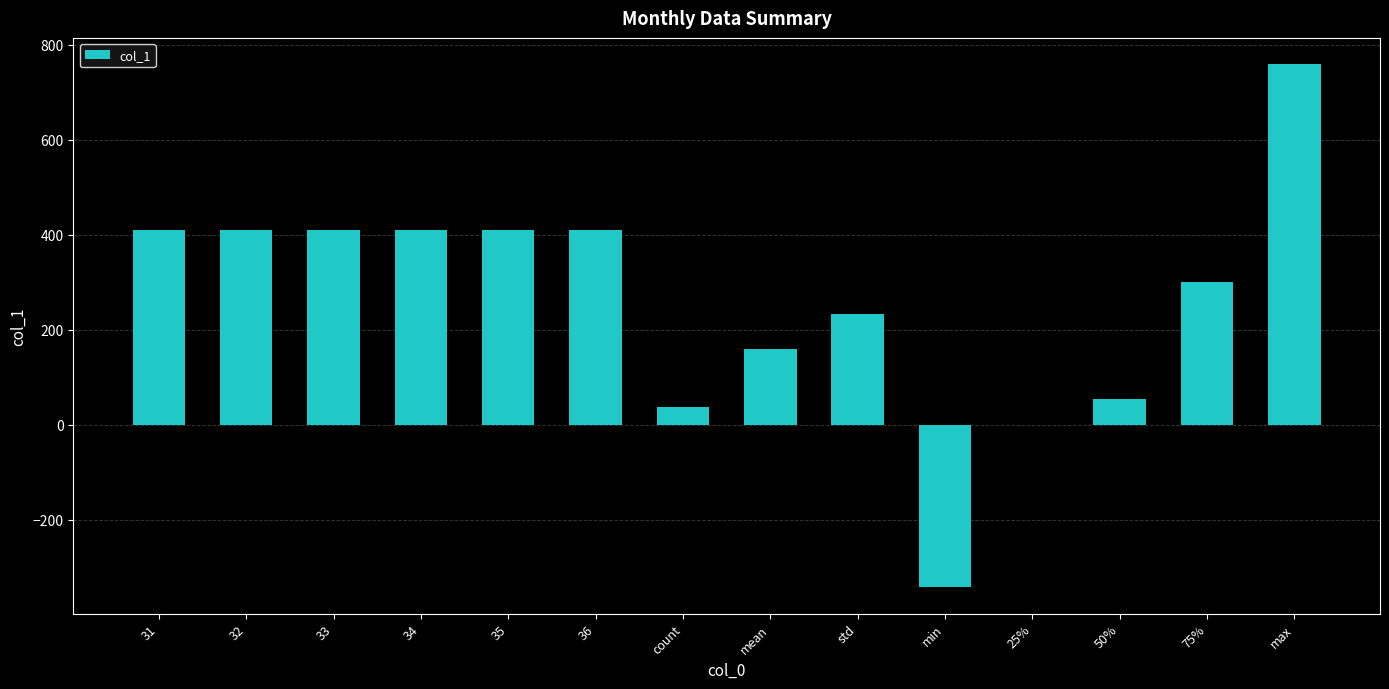

The value at 34 is 409.0. True or false?

True